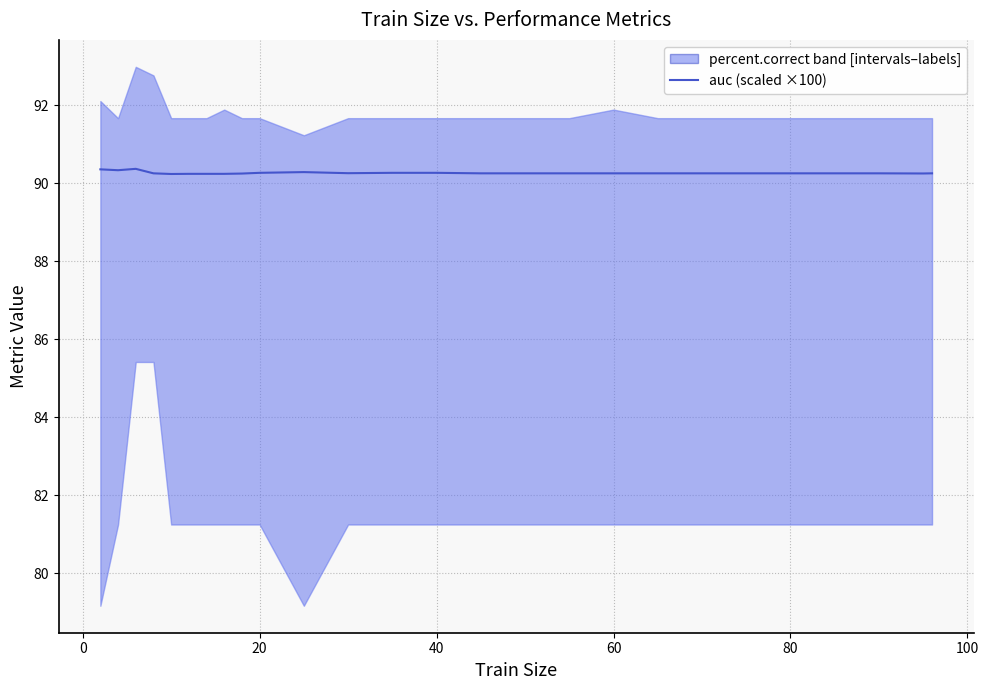

True or false: the data has more than 1 interior local peaks.

True